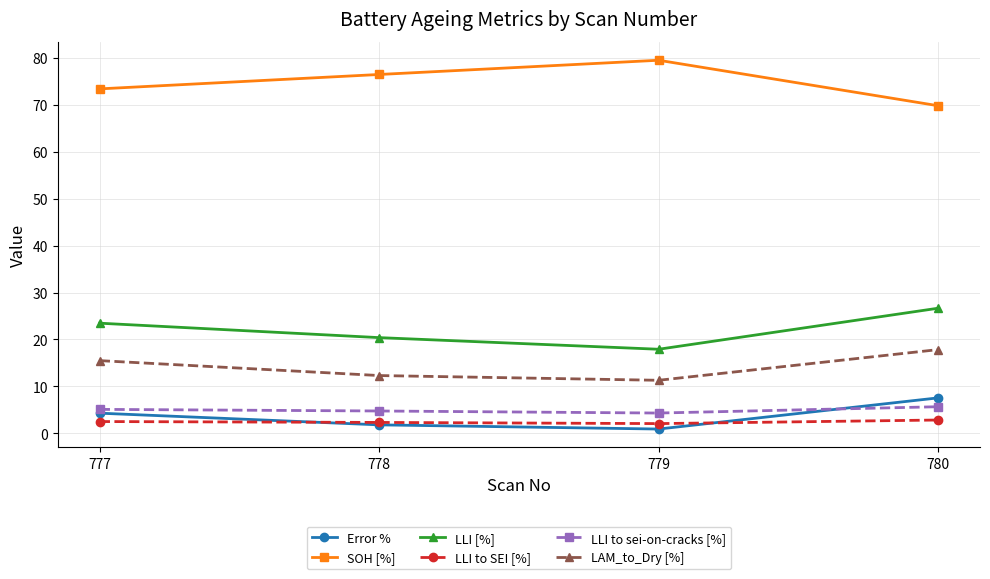

True or false: LLI to sei-on-cracks [%] and SOH [%] cross at least once.

False